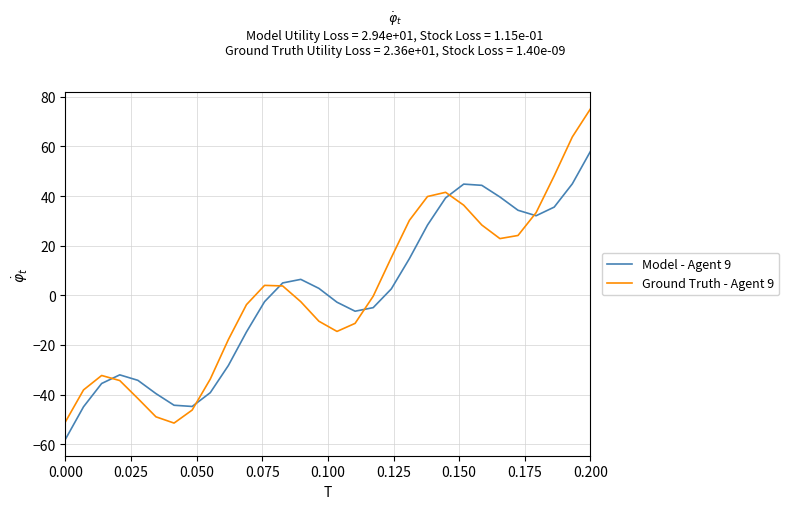

Does the chart display data point markers on the line(s)?

No